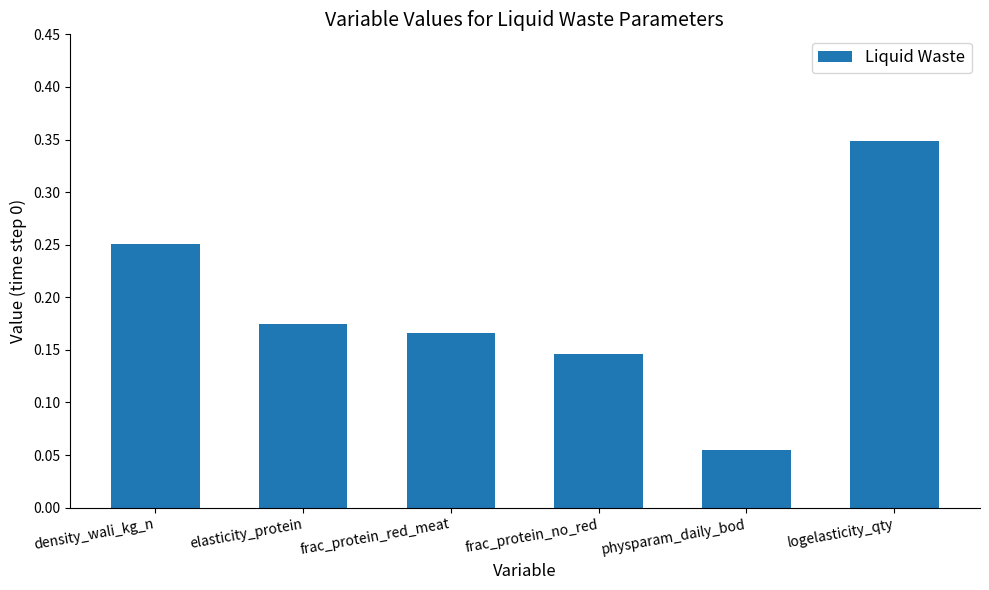

Which has a higher value, elasticity_protein or frac_protein_red_meat?

elasticity_protein